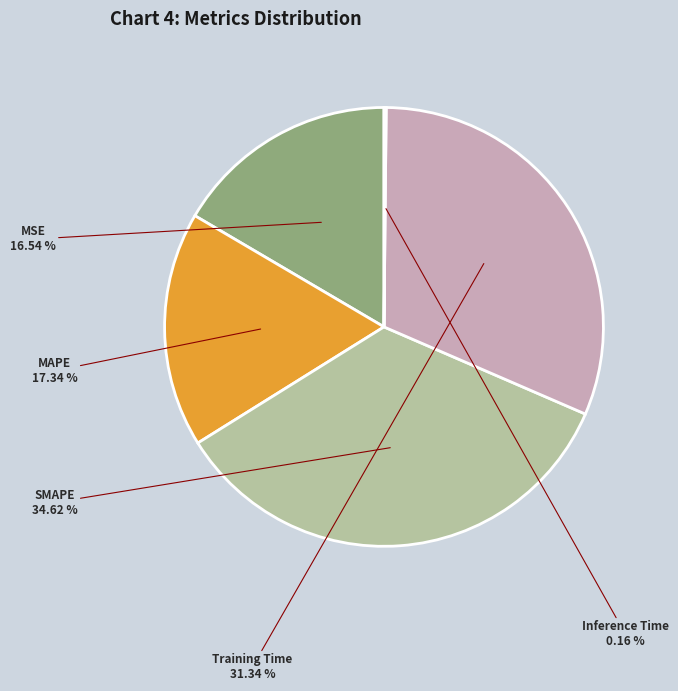

To the nearest percent, what is the difference between the largest and smallest slice percentages?

34%